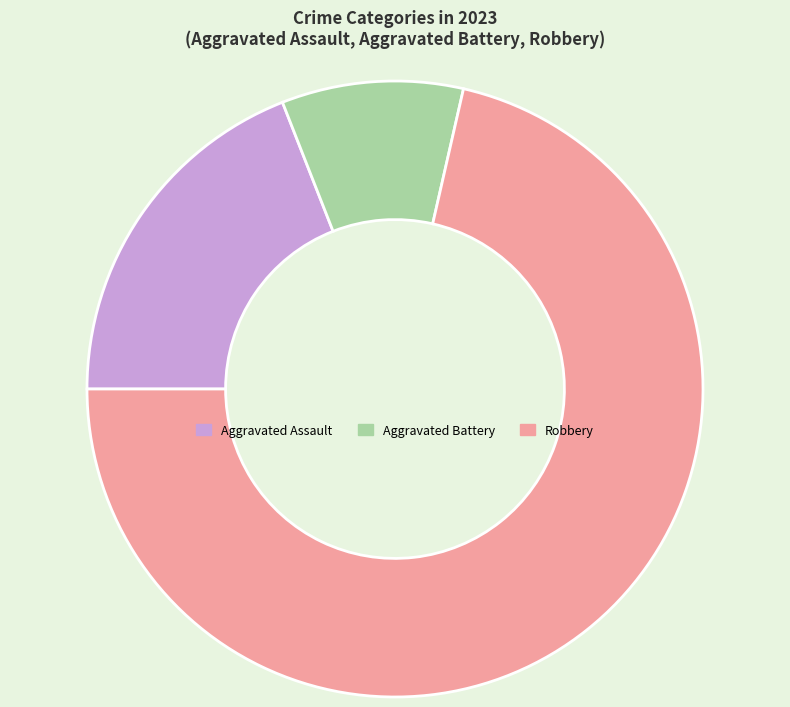

Is Aggravated Assault the majority of the pie?

No